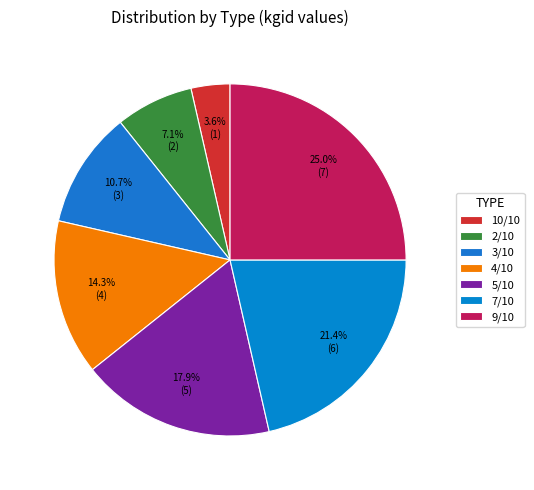

What percentage is NOT represented by 3/10?

89.3%